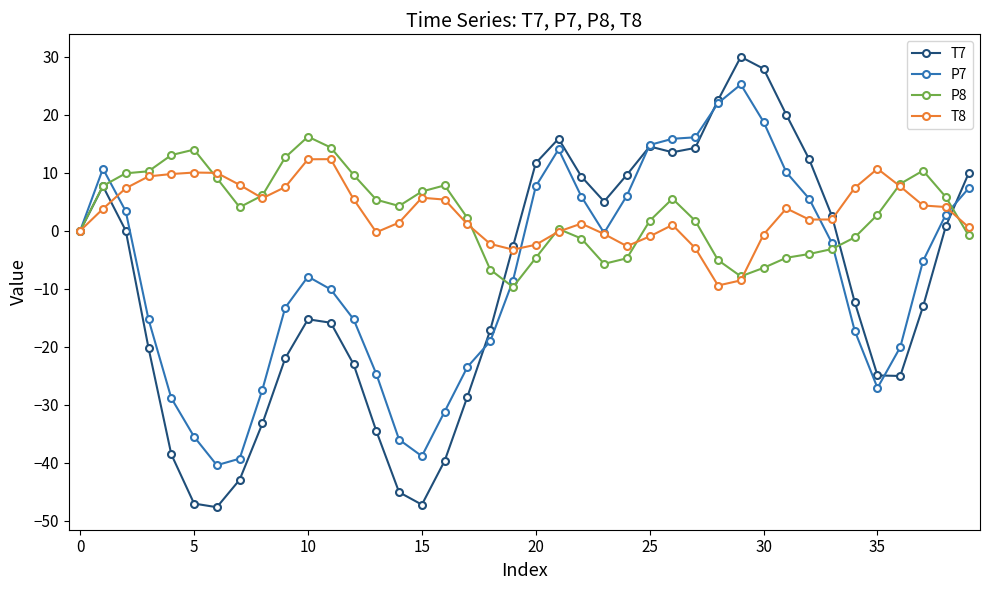

What is the value of the T8 point at the 37th from the left?

7.6